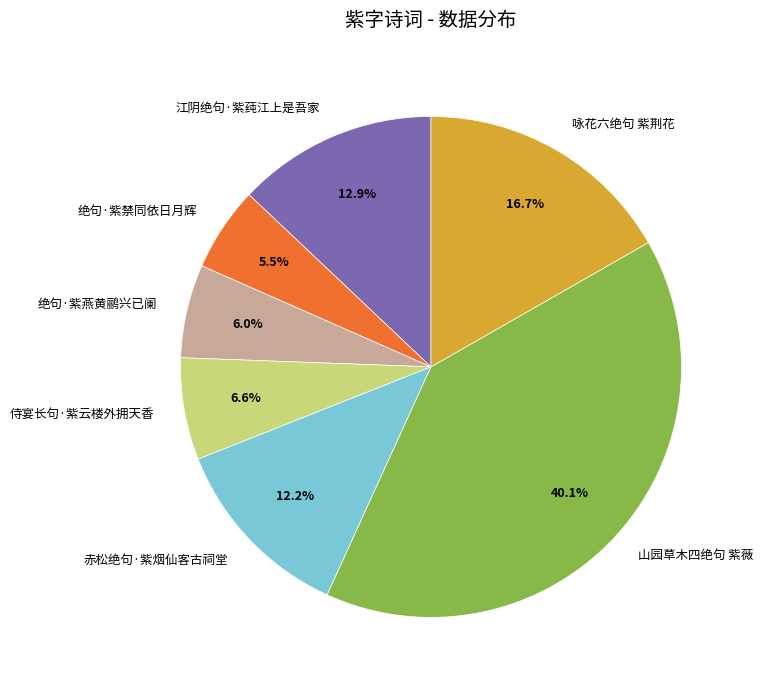

What is the largest slice in the pie chart?

山园草木四绝句 紫薇